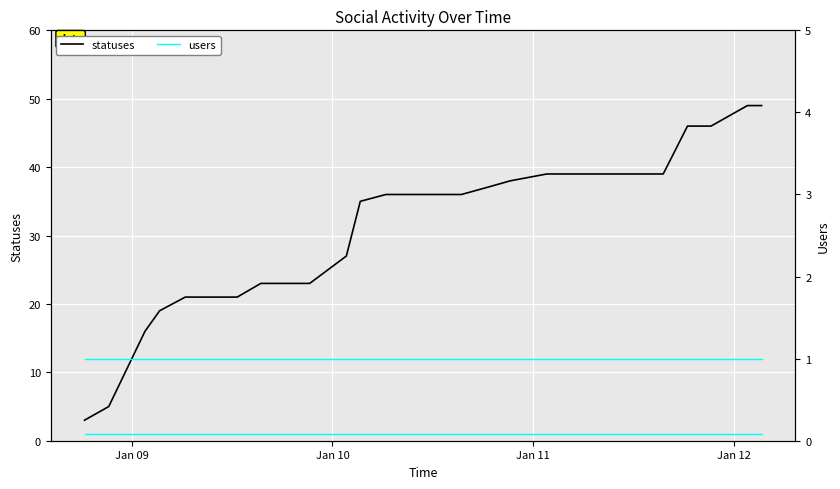

How many lines are shown in the chart?

3